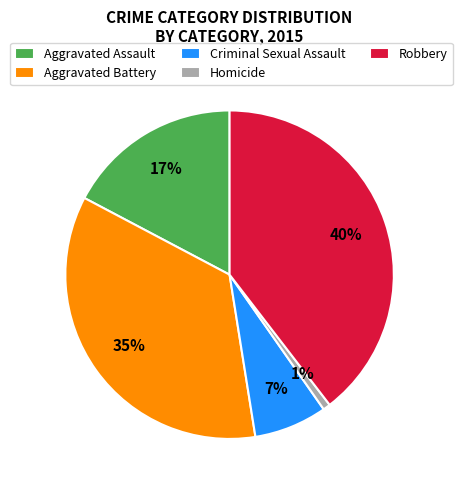

How many segments does this pie chart have?

5